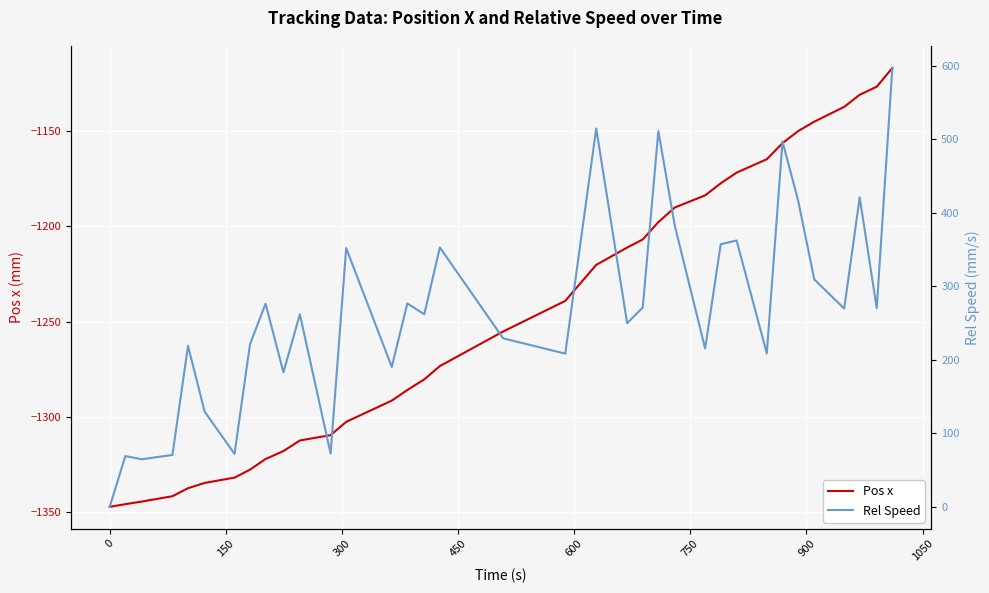

Reading right to left, transcribe all the data shown in this chart.

Pos x: -1116.9	-1126.7	-1131.0	-1137.3	-1145.1	-1150.0	-1156.3	-1164.8	-1171.8	-1177.4	-1183.8	-1190.1	-1197.8	-1206.9	-1211.1	-1220.2	-1239.1	-1255.2	-1273.3	-1280.3	-1285.9	-1291.5	-1302.6	-1309.6	-1312.4	-1317.9	-1322.1	-1327.7	-1331.9	-1334.6	-1337.4	-1341.6	-1344.4	-1345.8	-1347.2
Rel Speed: 597.3	270.3	421.1	269.8	309.5	416.6	497.4	208.8	362.5	357.4	215.5	382.1	511.3	271.2	249.9	515.0	208.5	229.3	353.0	262.0	276.8	190.4	352.1	72.5	262.0	183.1	276.5	221.0	72.0	129.6	219.1	70.6	64.8	69.0	0.0